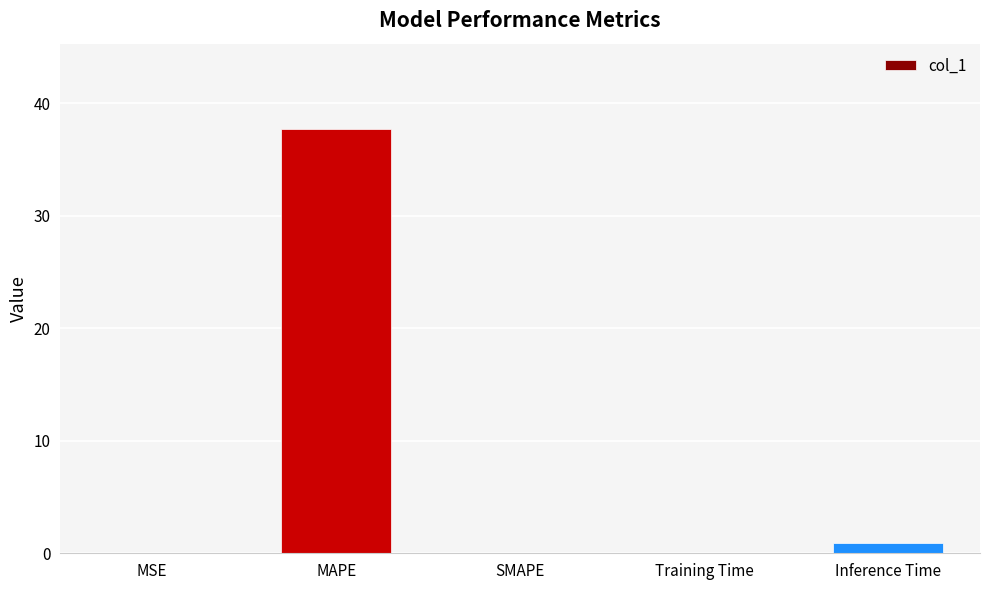

What is the sum of all values?

38.8